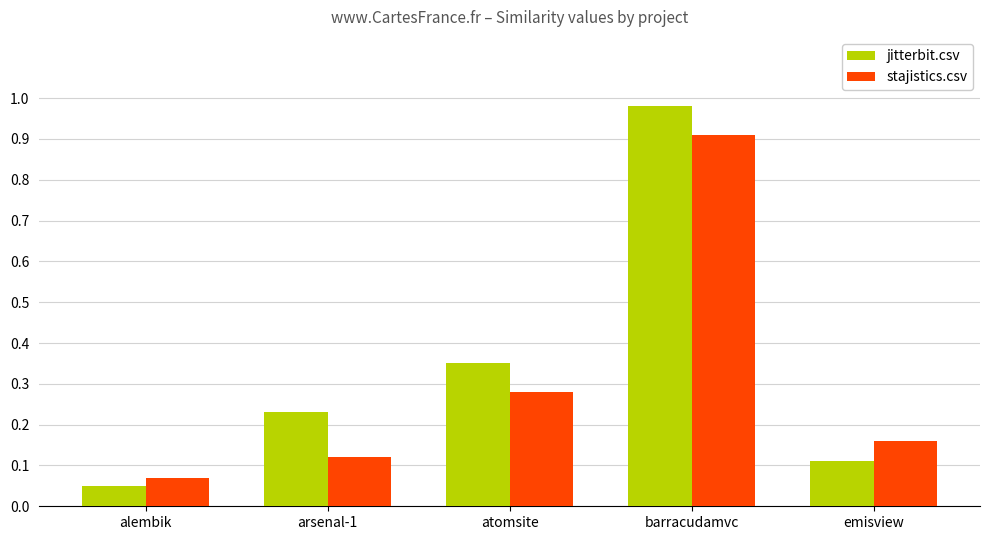

How many bars are there in total?

10